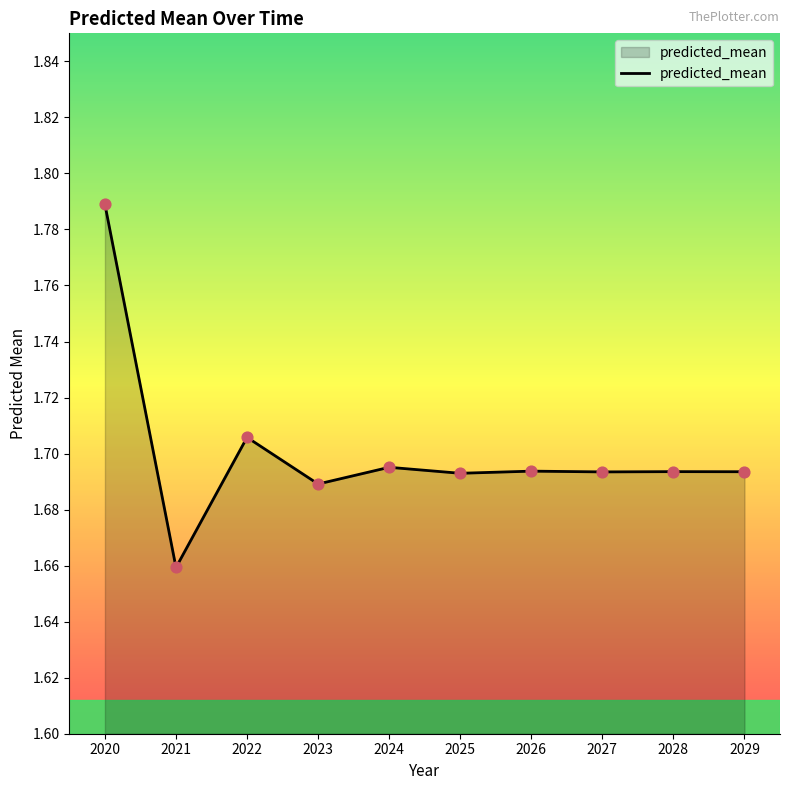

What is the ratio of the value at 2024 to the value at 2027?

1.0